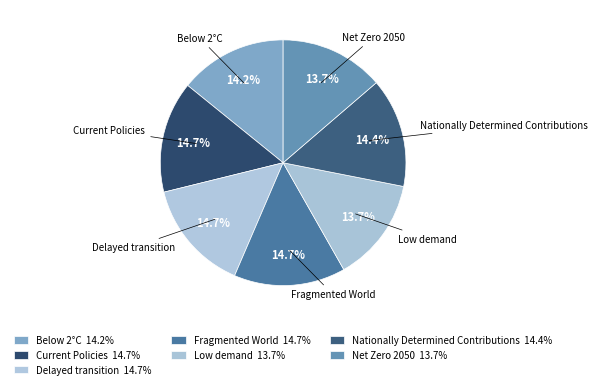

What portion of the pie excludes Current Policies?

85.3%